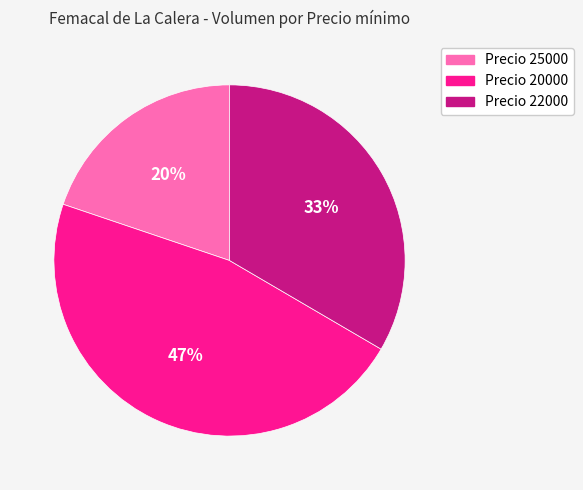

Does any single category account for the majority?

No